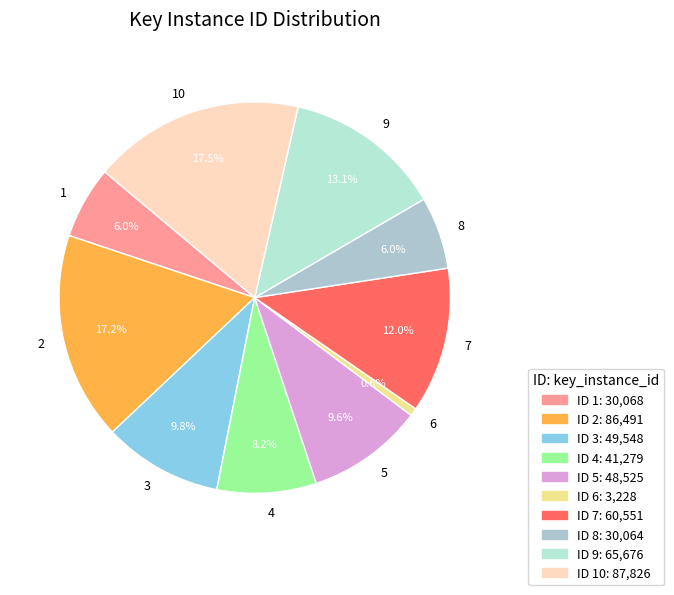

To the nearest percent, what percentage of the pie is 9?

13%